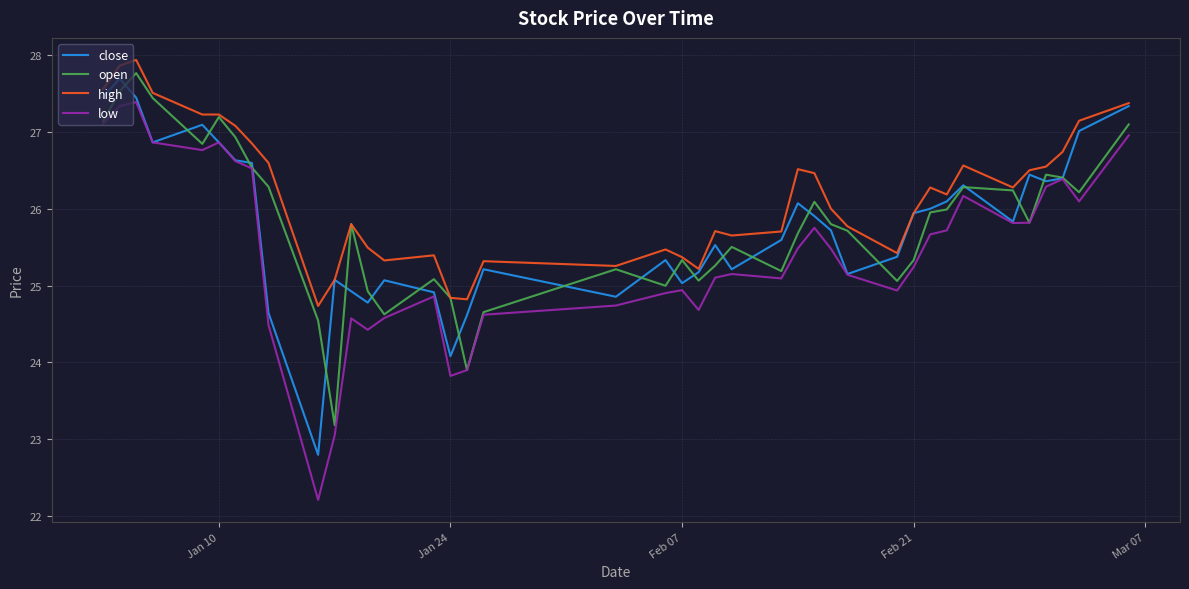

What is the greatest value displayed?

27.9